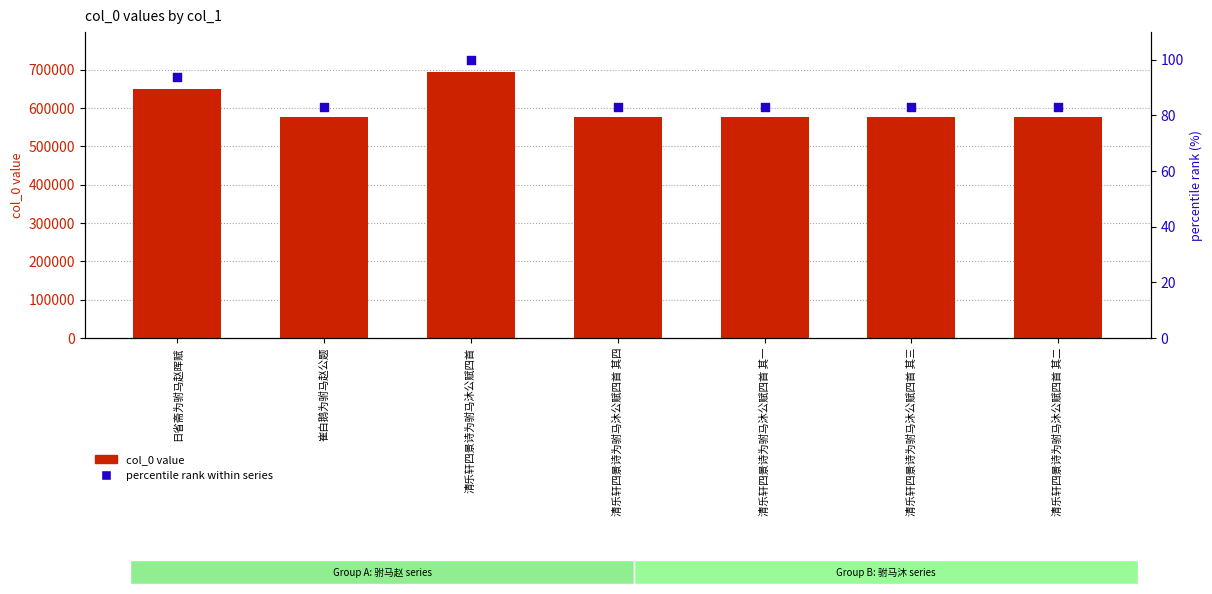

Which series reaches the minimum Y coordinate?

percentile rank within series